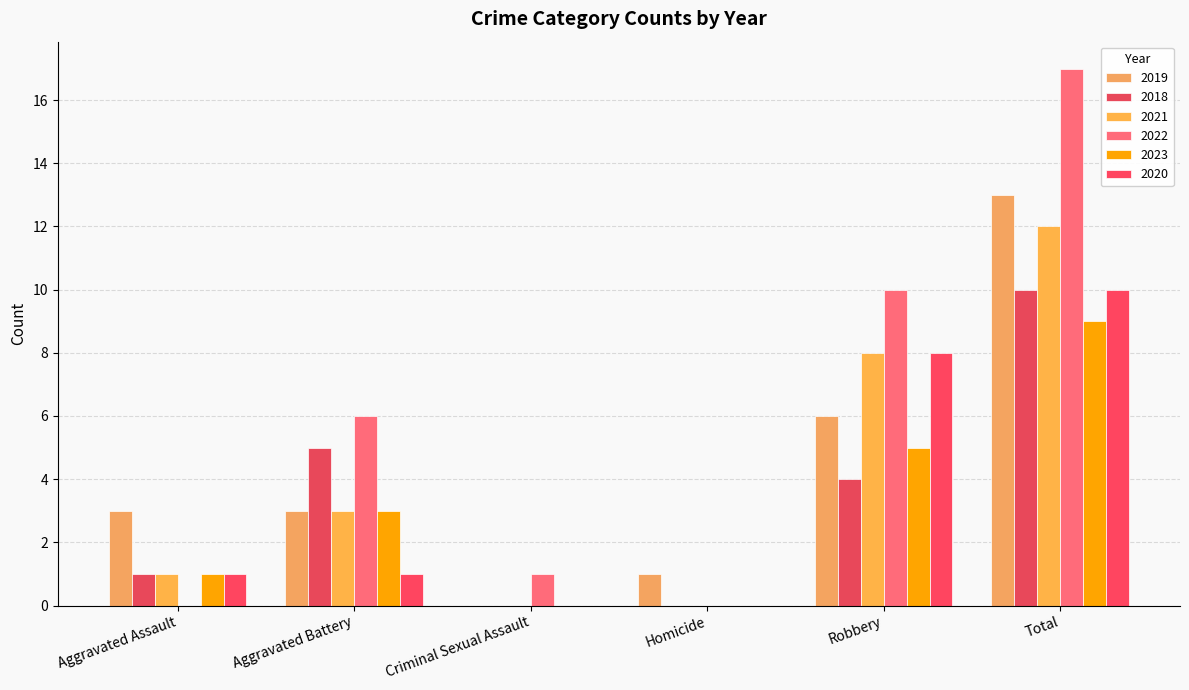

True or false: 2020 has a value of 4 at Robbery.

False